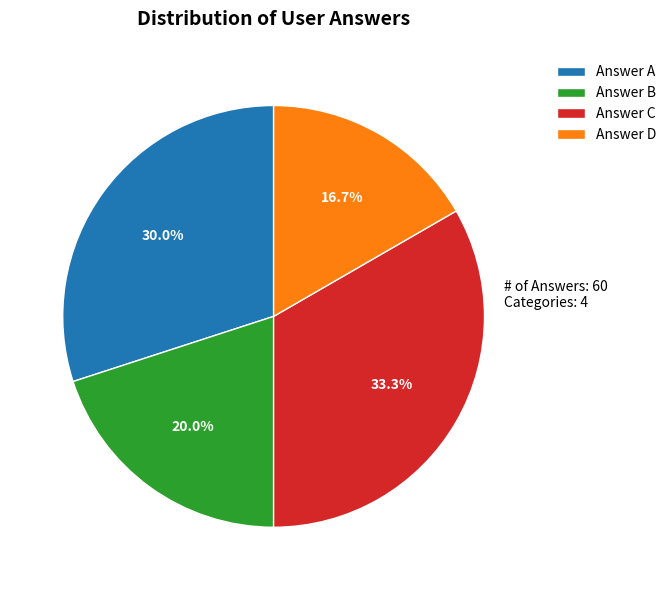

Does any single category account for the majority?

No